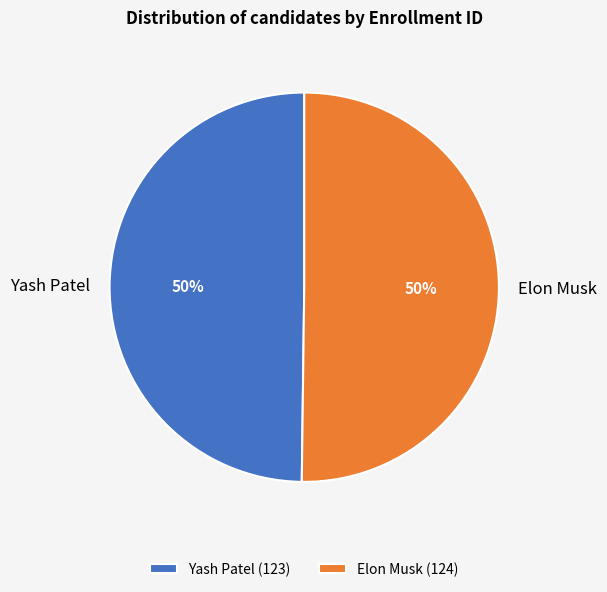

Combined, do Elon Musk and Yash Patel account for over 50%?

Yes